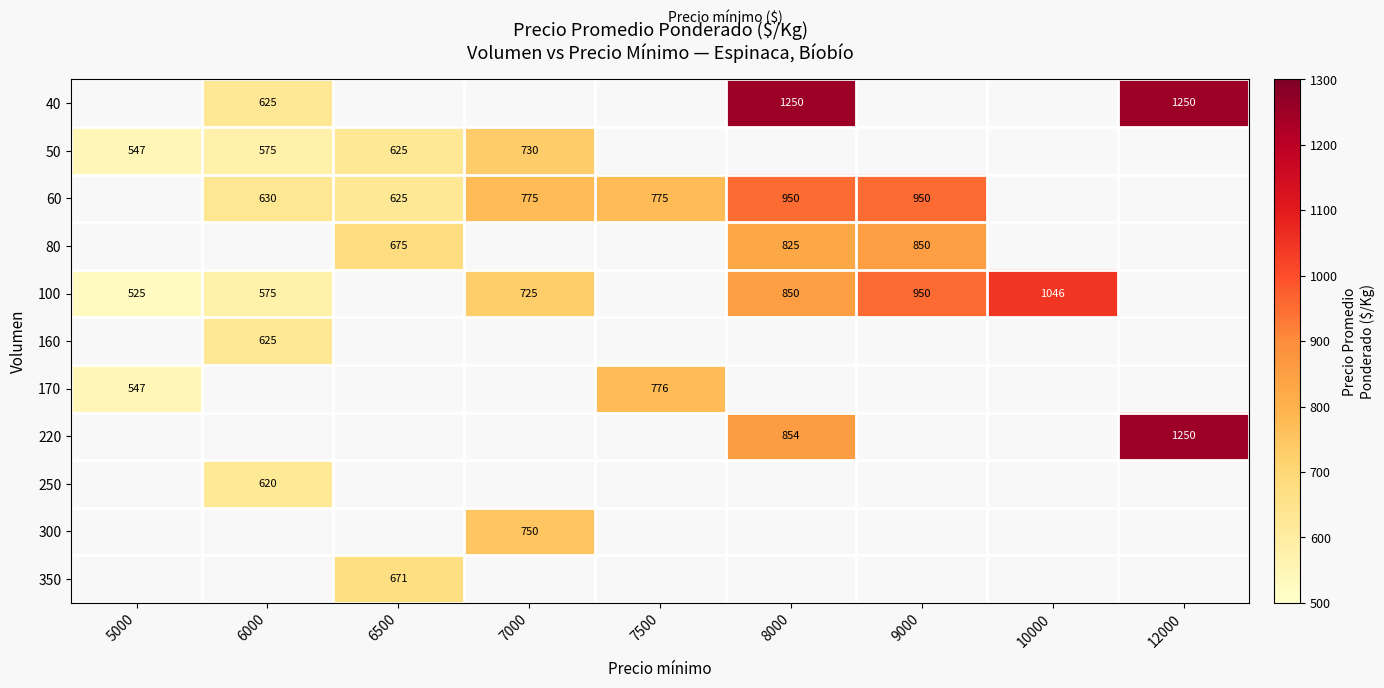

Is it true that 160 equals 625 at 6000?

True